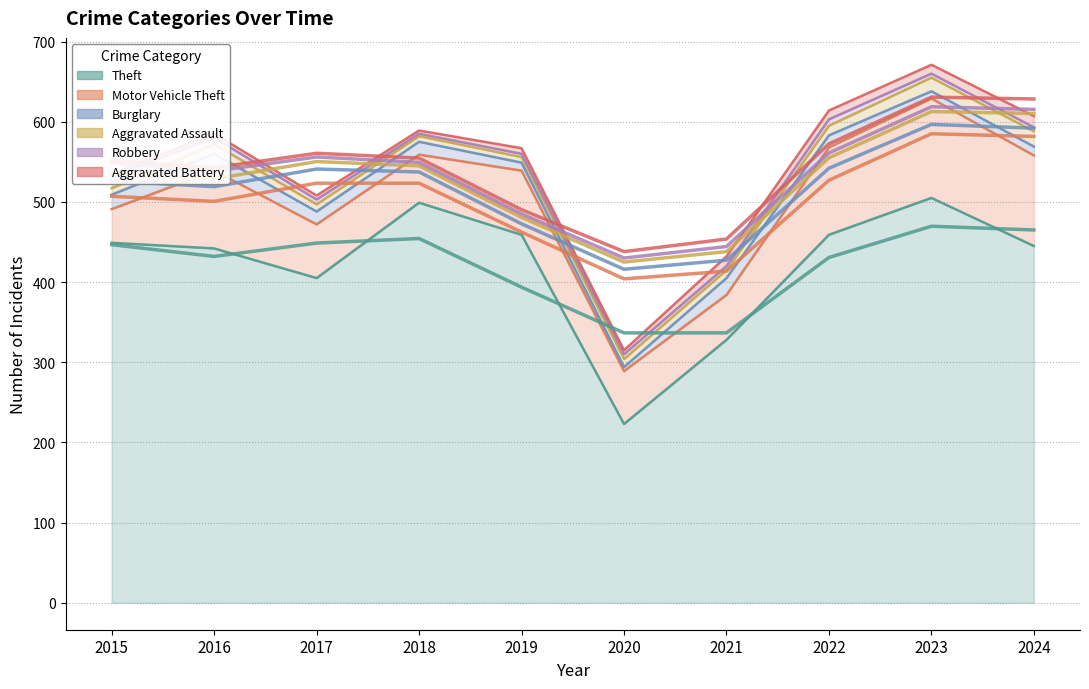

Where is the first local maximum for Motor Vehicle Theft?

2016